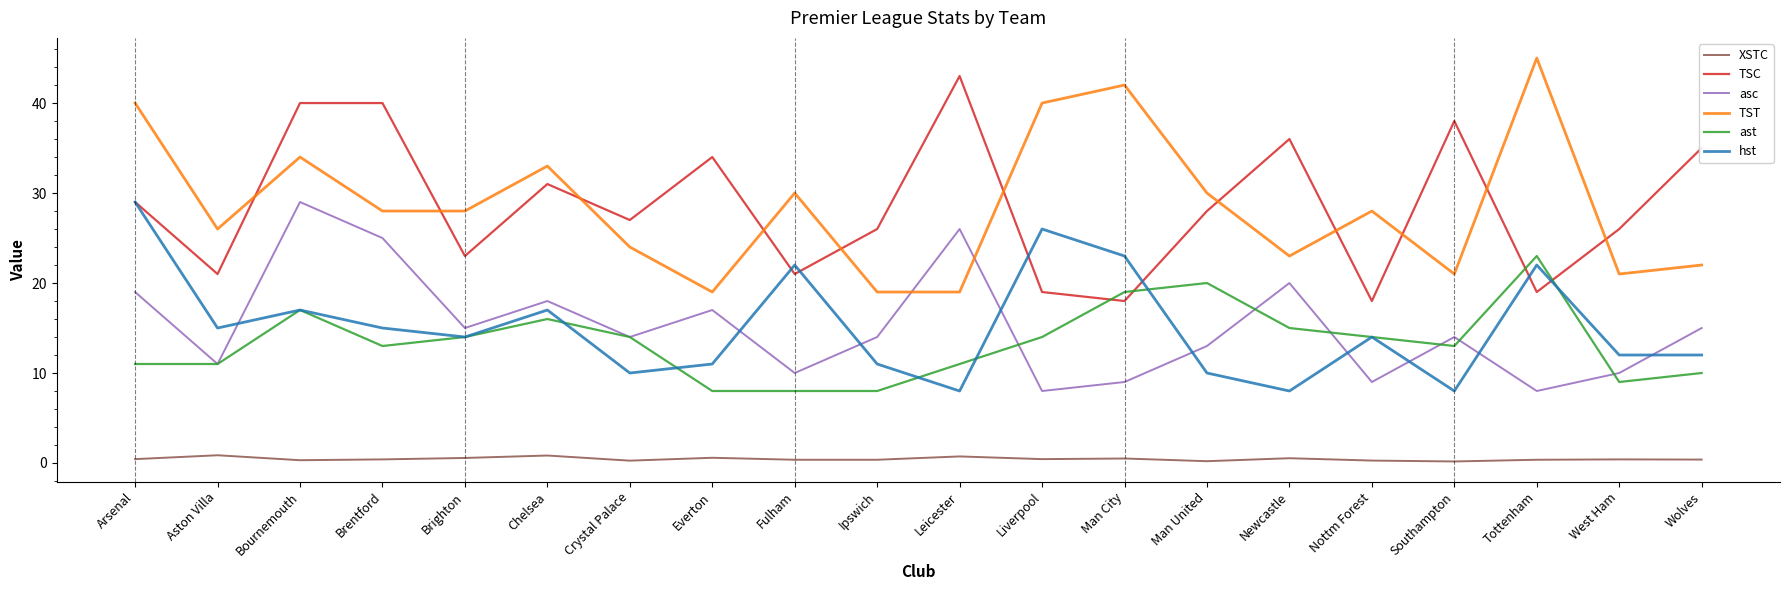

True or false: ast and TSC cross at least once.

True